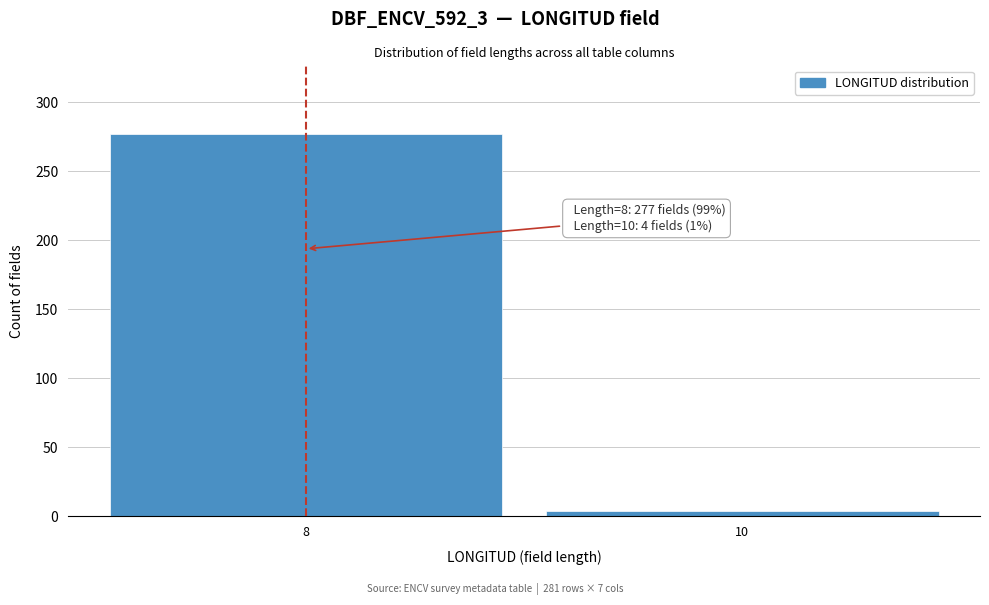

Reading left to right, extract all data points from this chart.

8=277	10=4